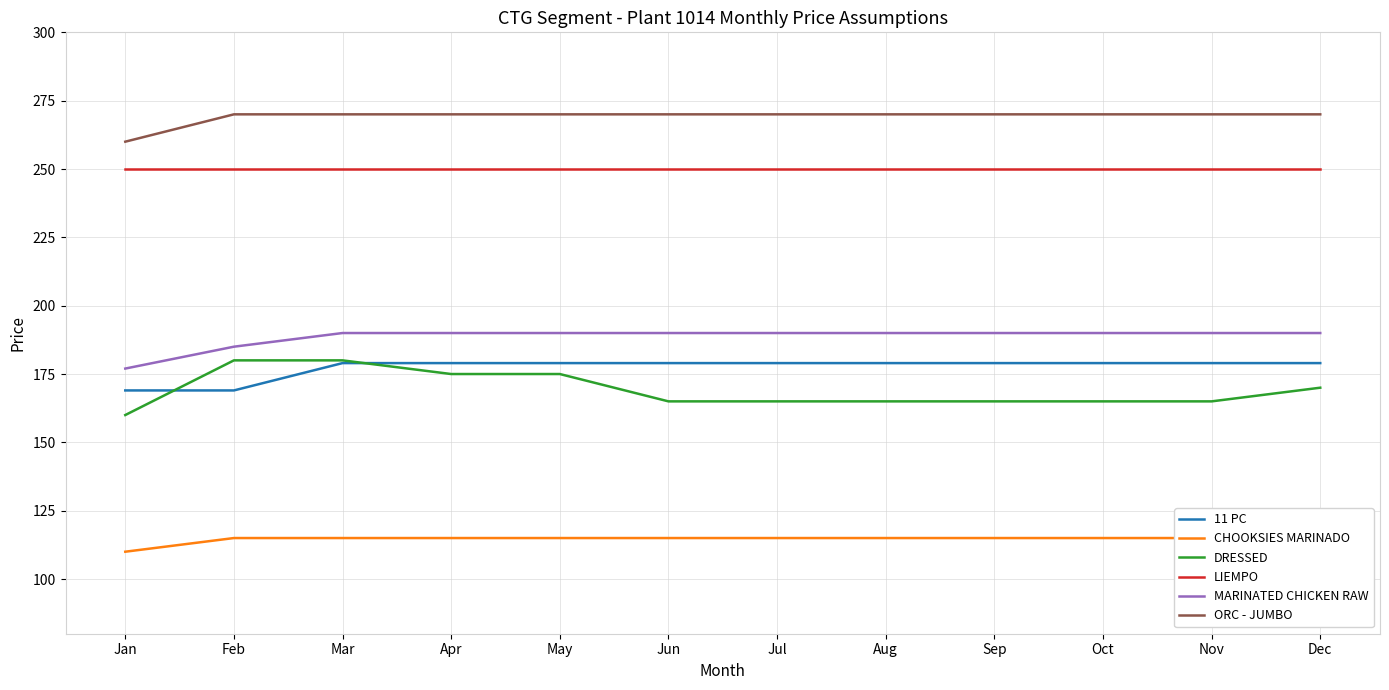

True or false: MARINATED CHICKEN RAW has more than 2 points higher than both neighbors.

False